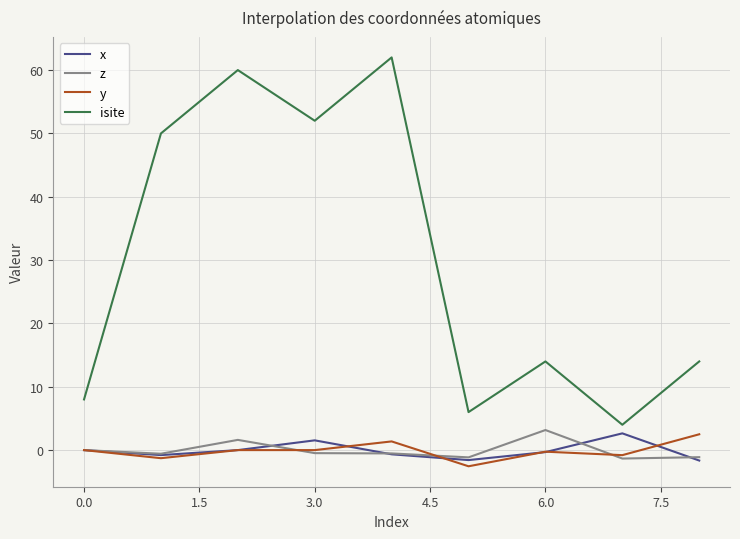

True or false: z and isite cross at least once.

False